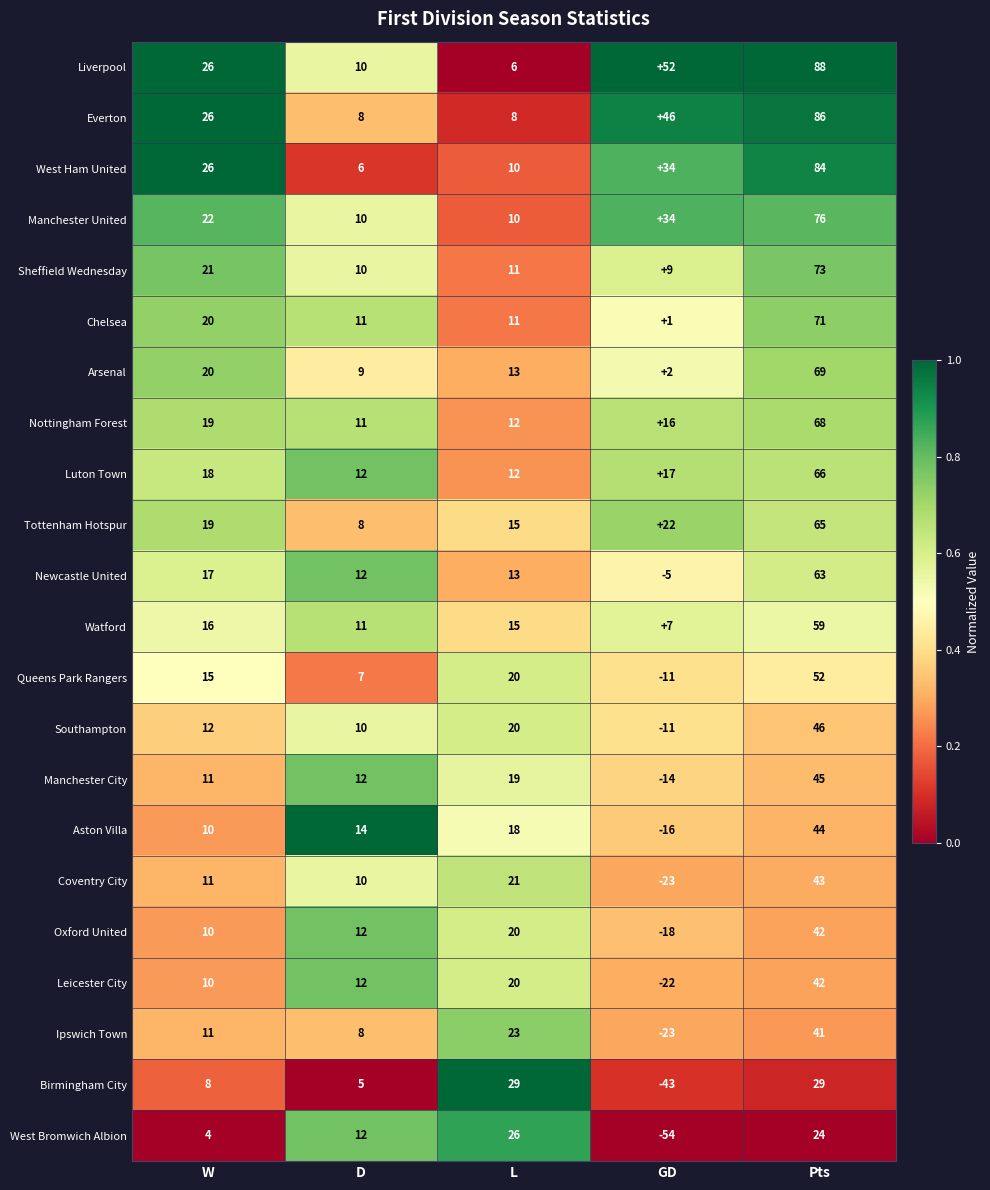

Rank the categories by Sheffield Wednesday value from lowest to highest.

GD, D, L, W, Pts